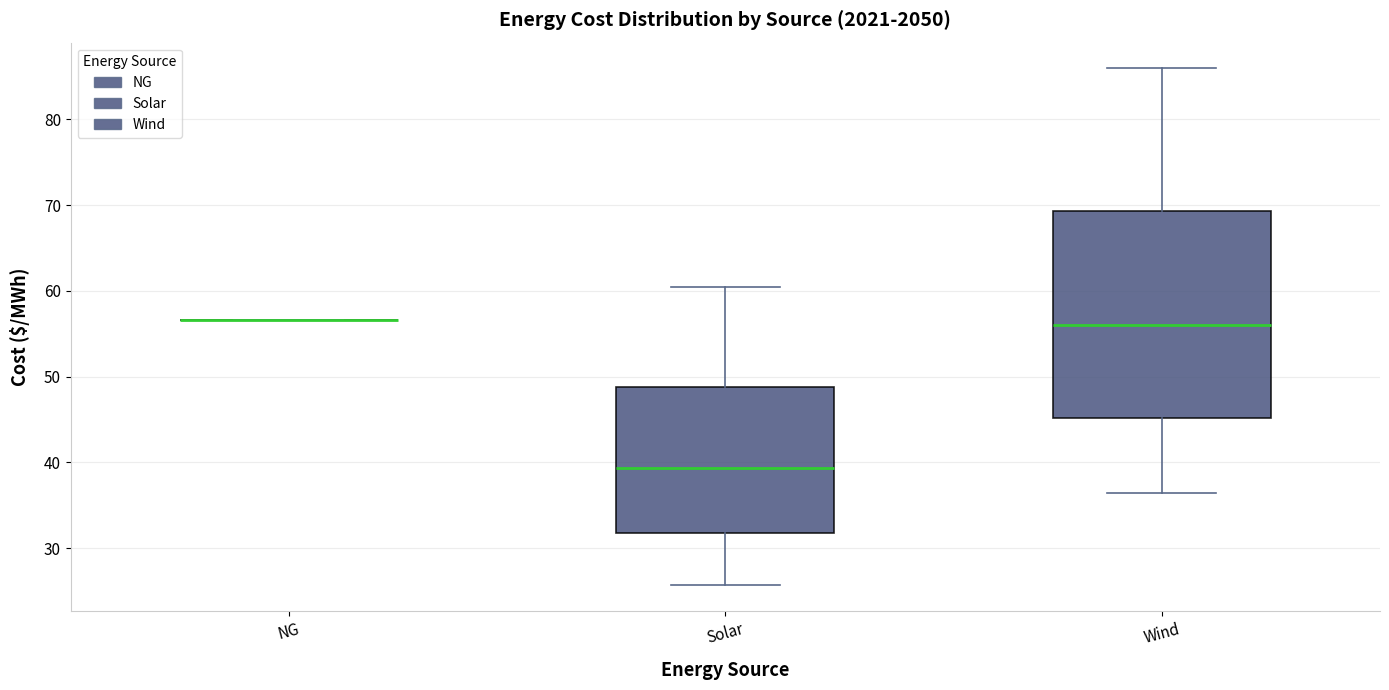

Reading left to right, transcribe this box plot: for each box, give where its median line is, the range the box spans, and where its two whiskers end, as read against the y-axis. The values are not printed on the chart, so give them approximately, as read against the axis.

NG: box collapsed to a line at 57, whiskers 57 to 57
Solar: median 39, box 32 to 49, whiskers 26 to 60
Wind: median 56, box 45 to 69, whiskers 36 to 86